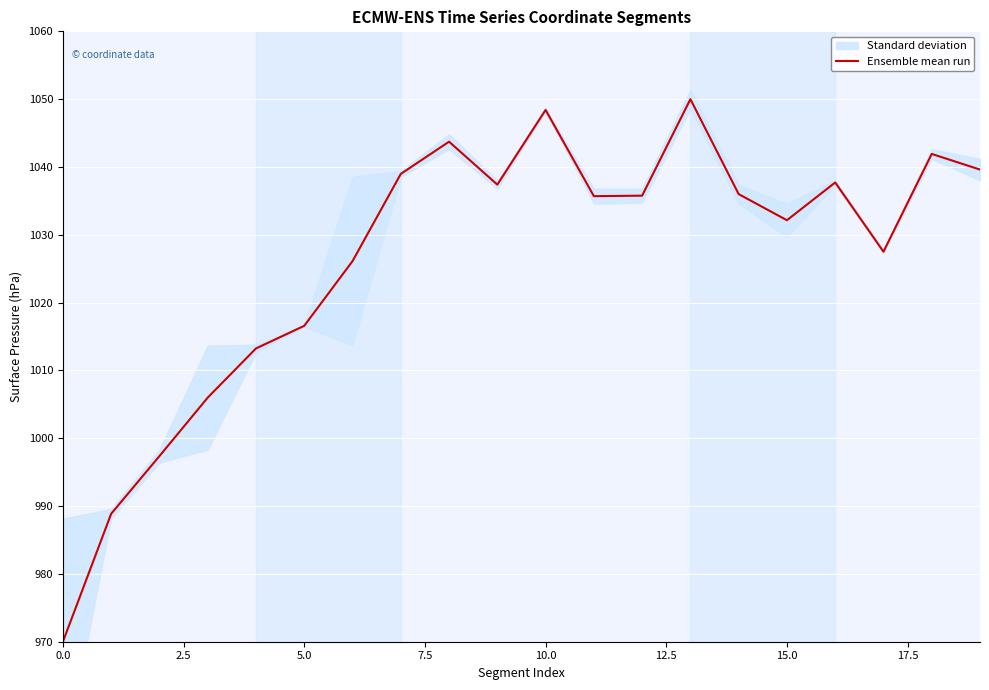

How many points are higher than both their immediate neighbors (excluding endpoints)?

5